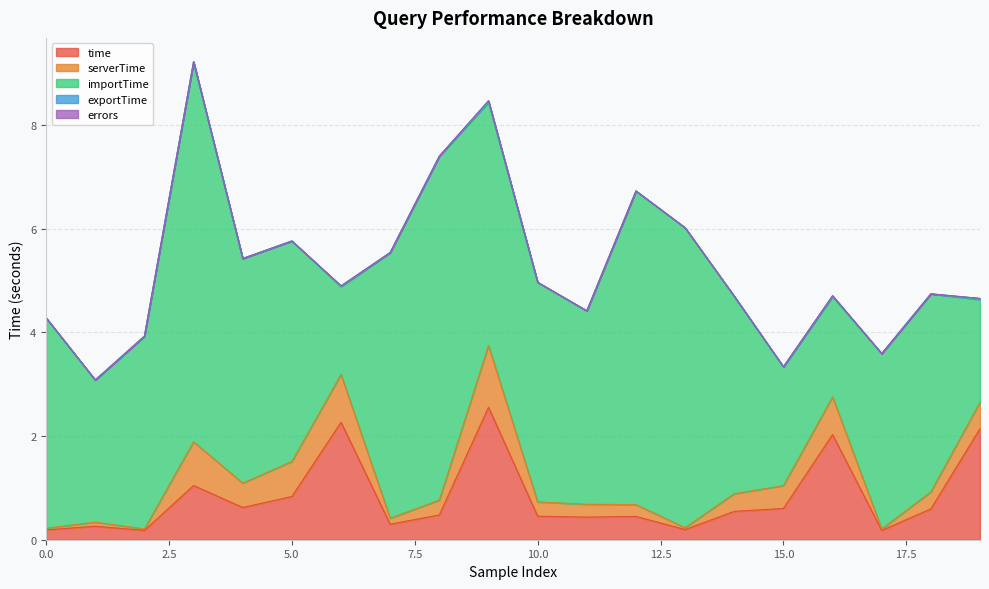

What is the total value across all series at 3?

9.2